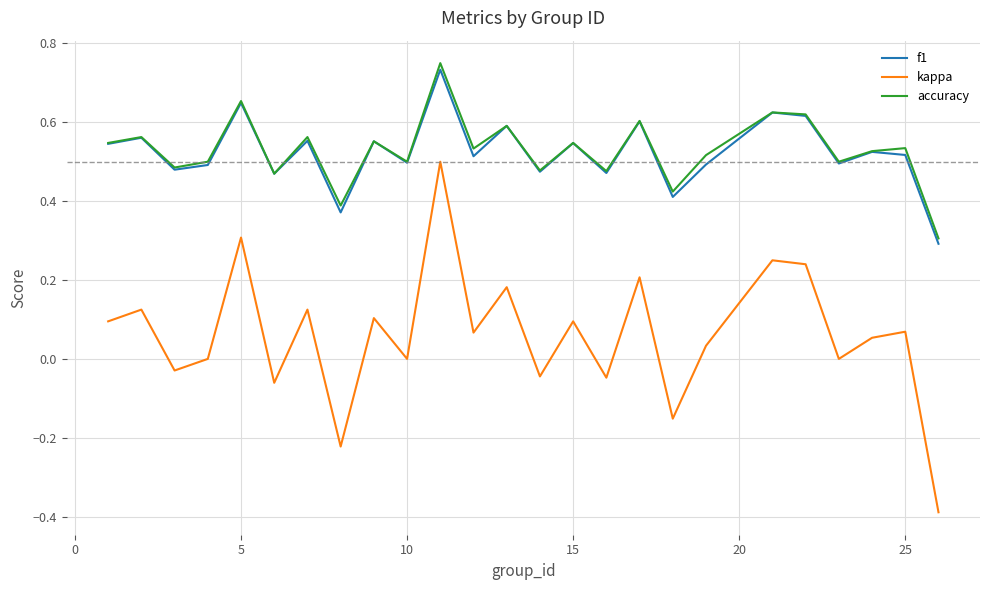

Which series has the widest spread of values?

kappa